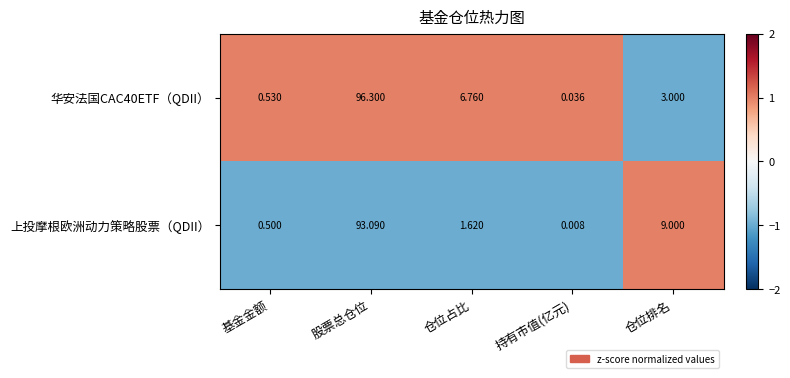

How many categories are shown in the chart?

5